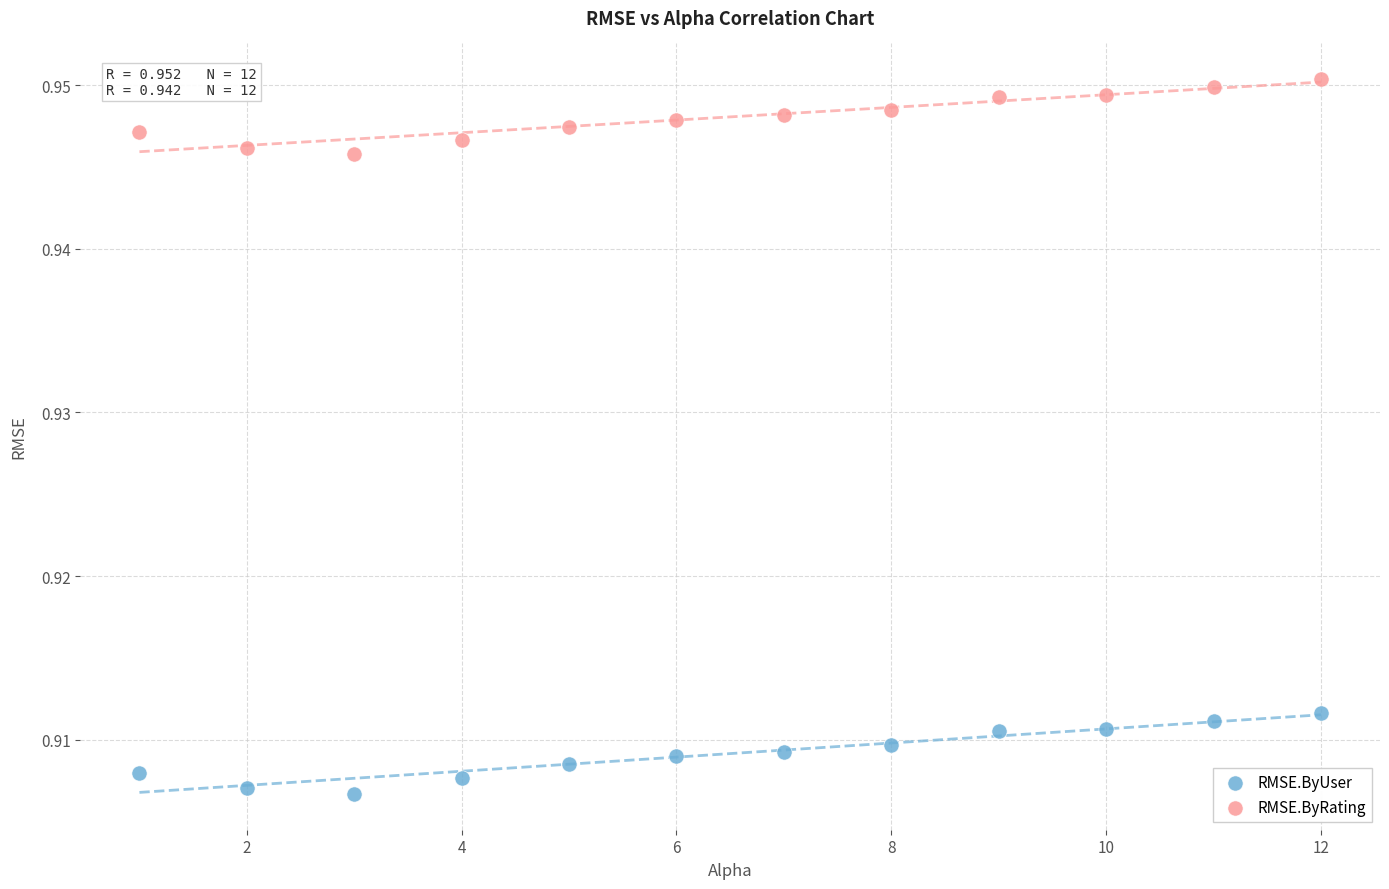

Across all data points, what is the range of X values (max minus min)?

11.0